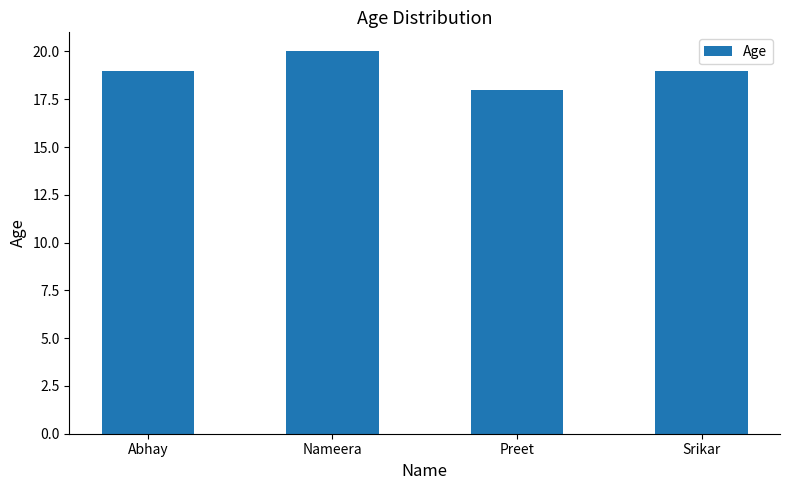

The value at Srikar is 19. True or false?

True